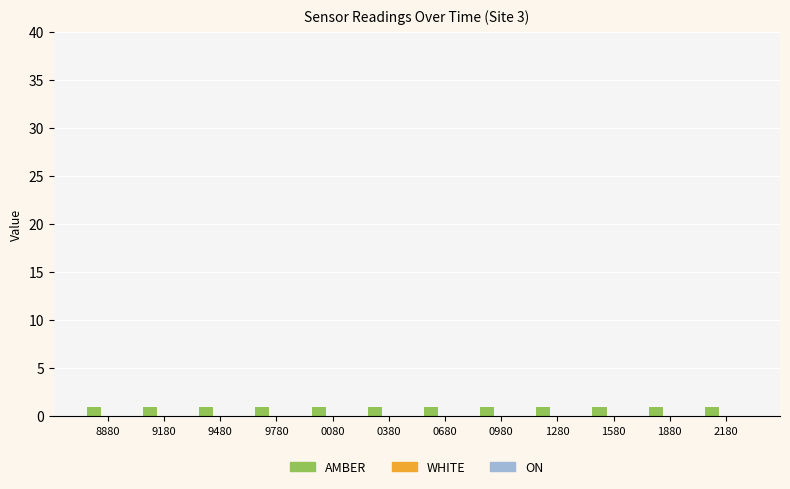

Which series has the widest spread of values?

Amber